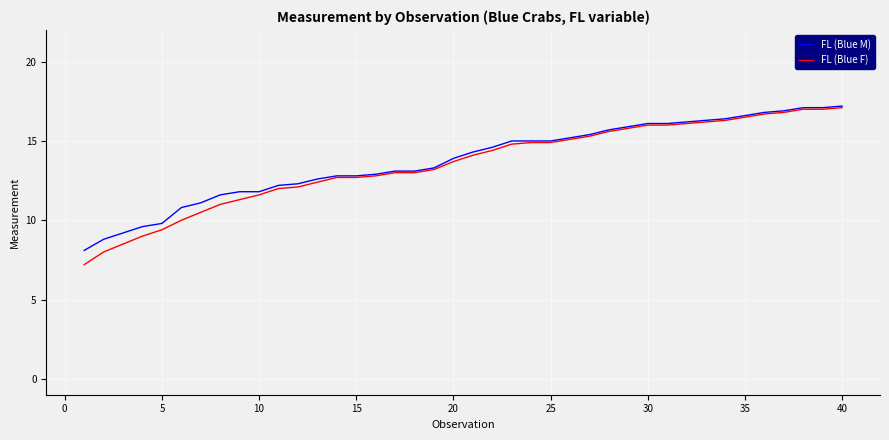

What is the maximum value shown in the chart?

17.2